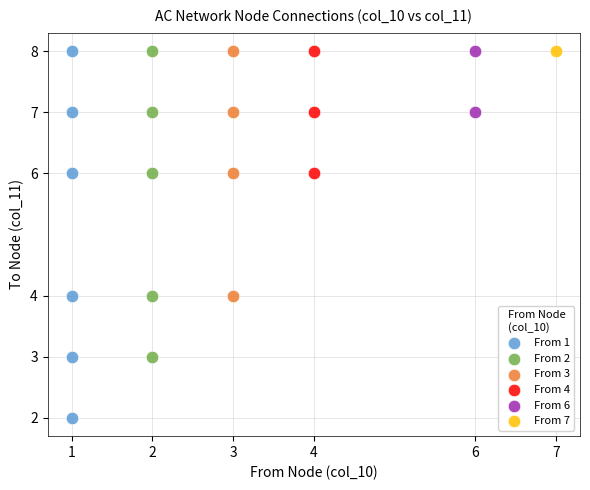

What are all the series names shown in the legend?

From 1, From 2, From 3, From 4, From 6, From 7